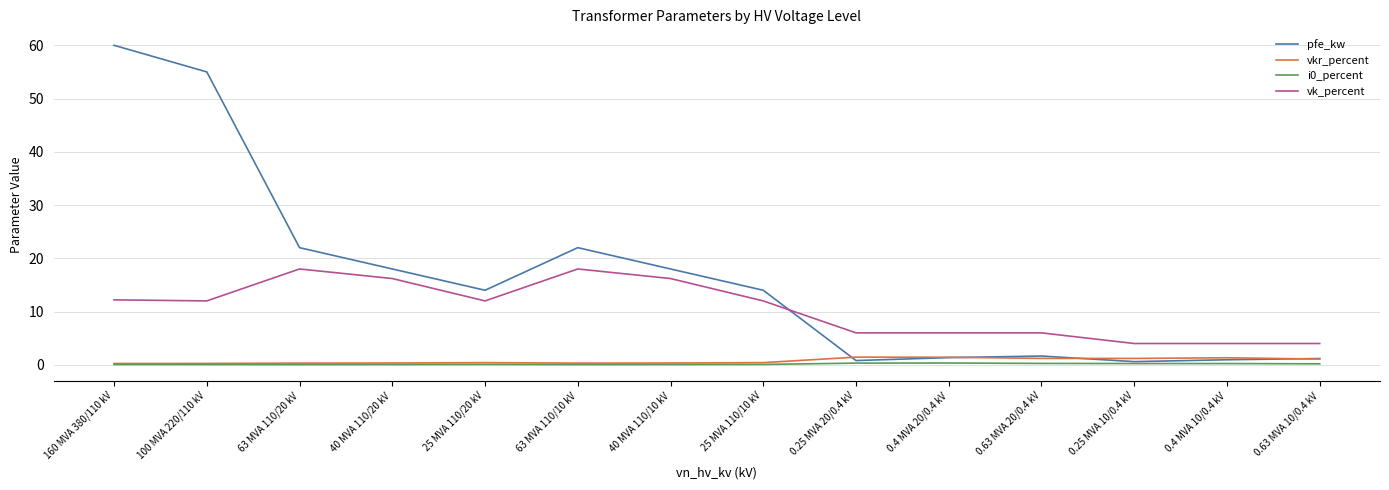

True or false: vk_percent and vkr_percent cross at least once.

False